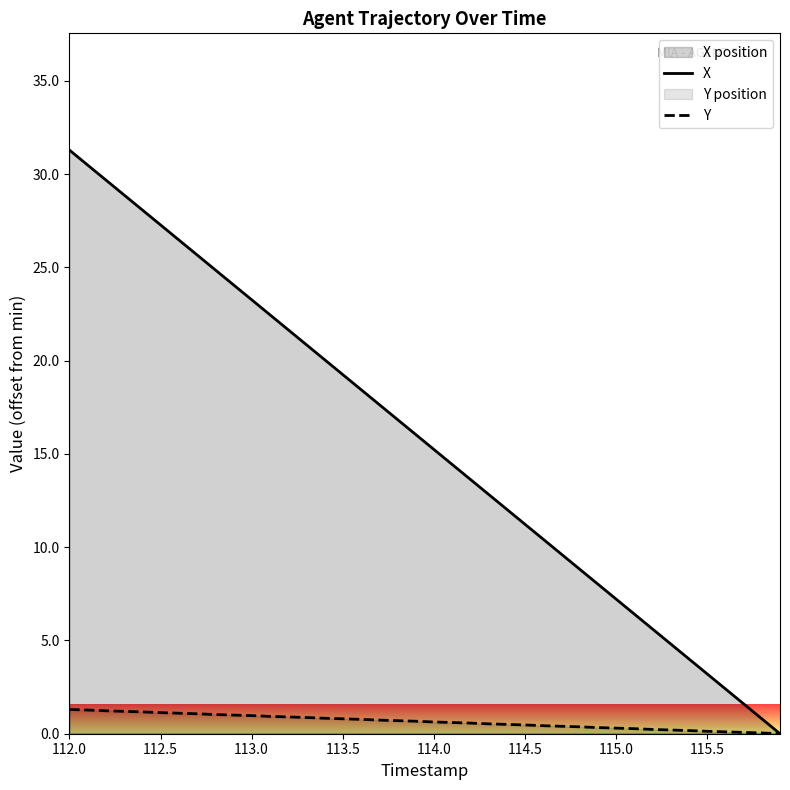

Which series has the largest range (max minus min)?

X